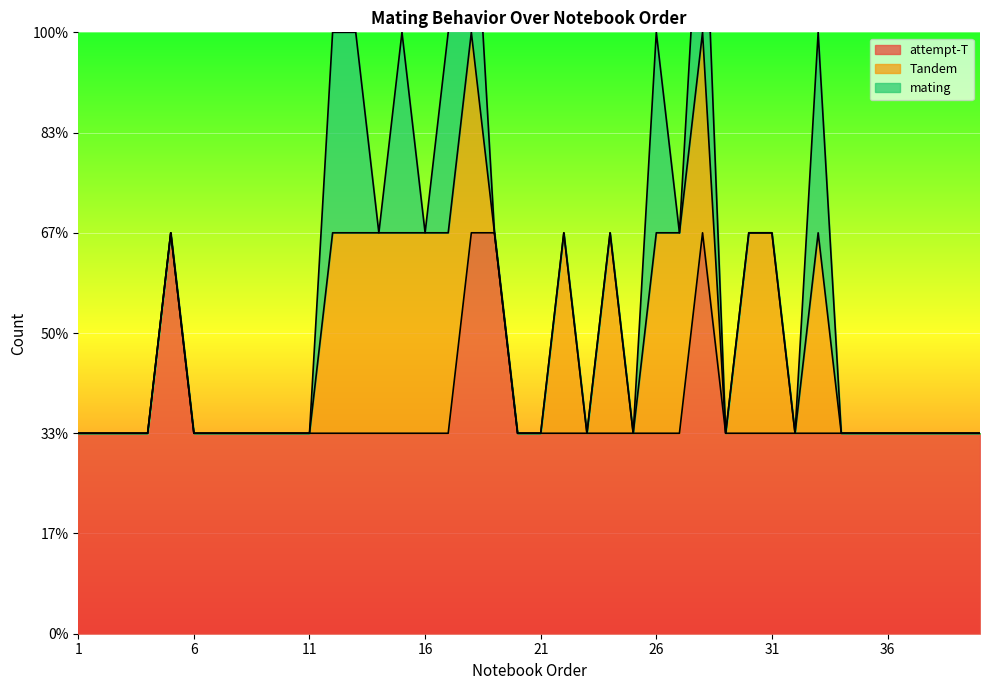

How many positive values does the Tandem series have?

15